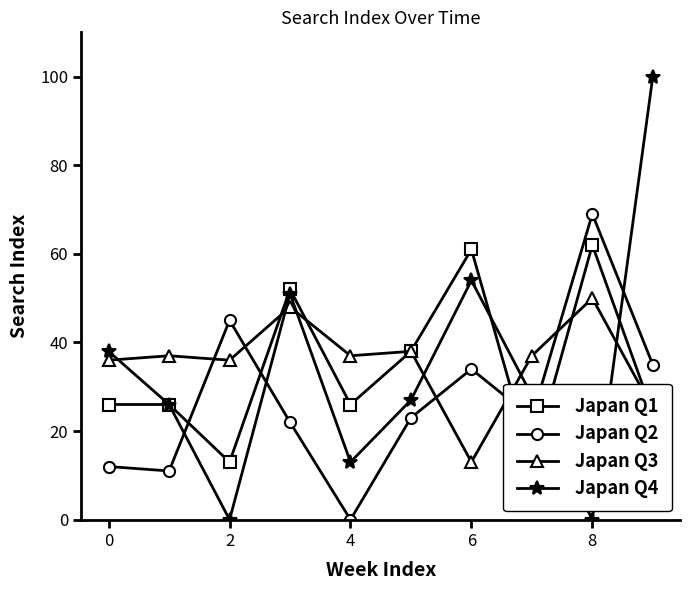

Which series has the widest spread of values?

Japan Q4